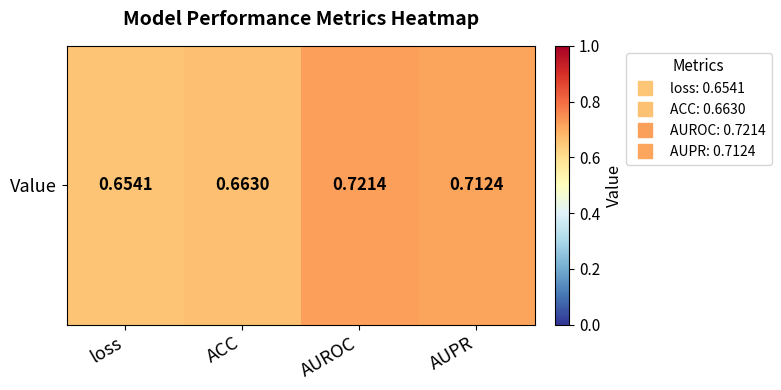

Reading left to right, what are all the values shown in this chart?

0.7	0.7	0.7	0.7